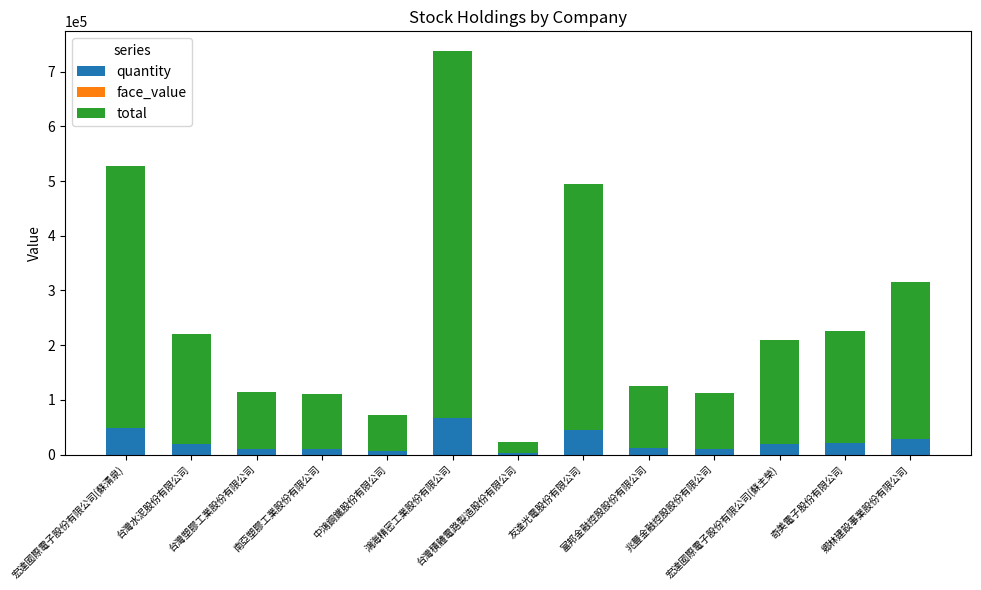

At how many categories does at least one series exceed 529248?

1